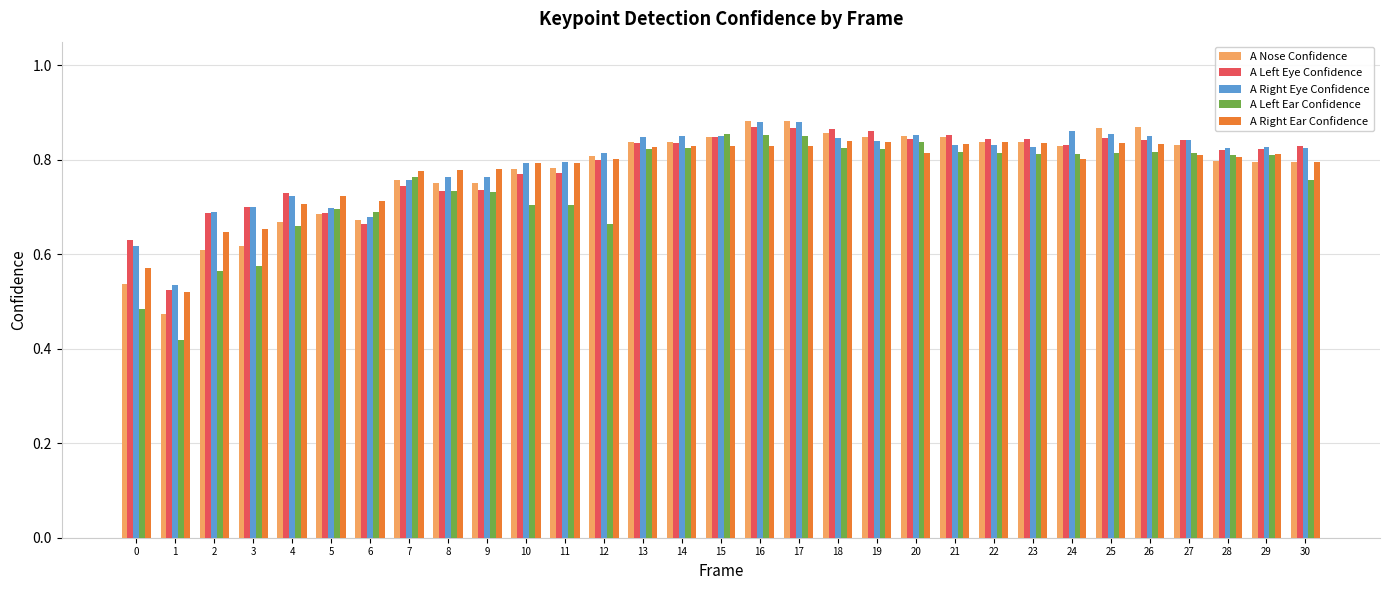

How many bars are there in total?

155